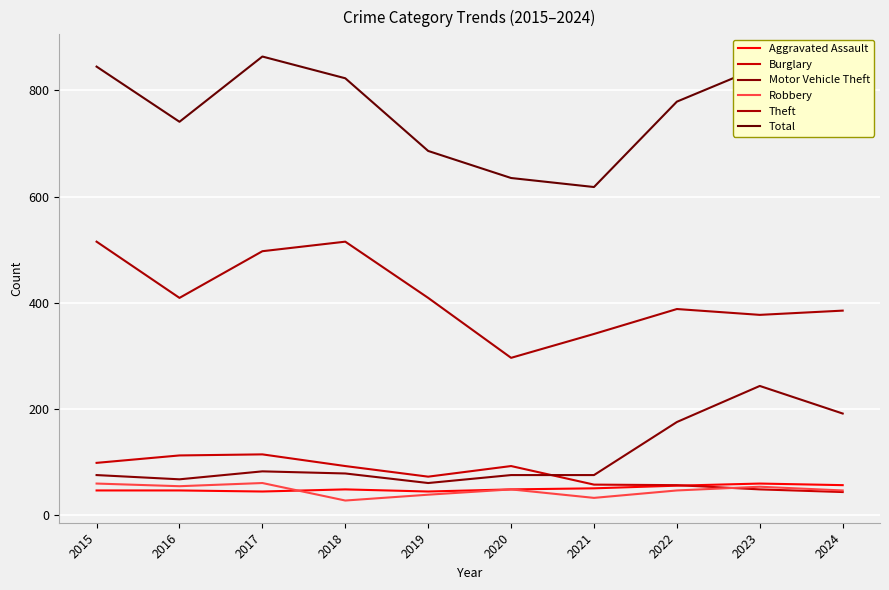

Which series has the widest spread of values?

Total